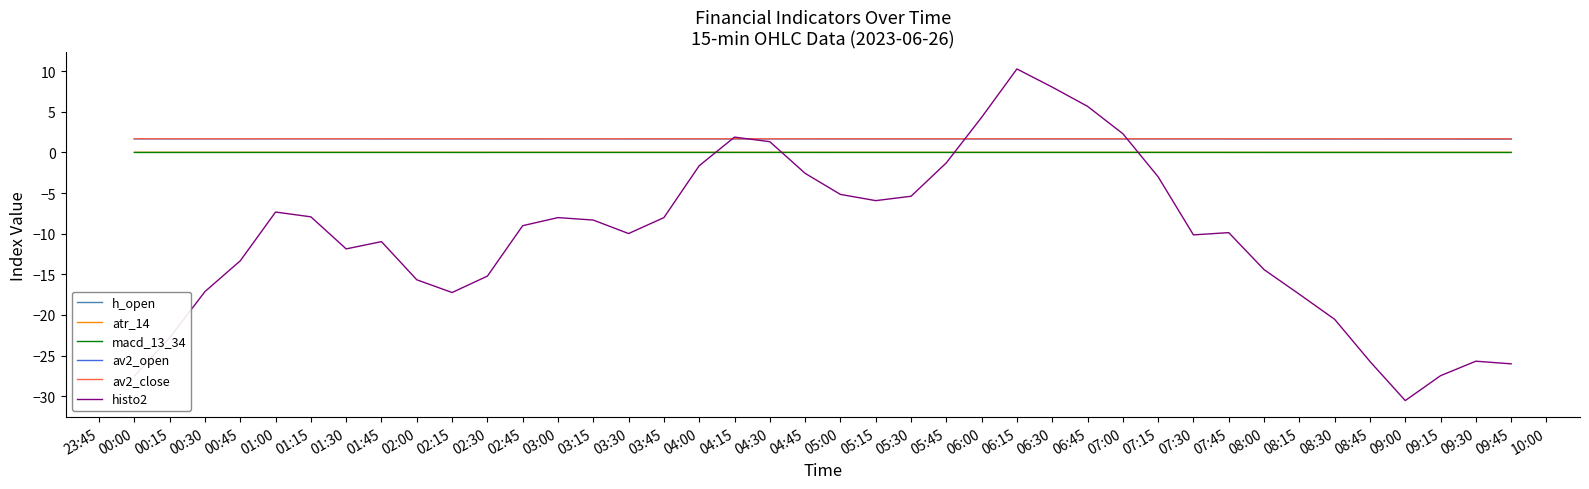

What is the minimum value shown in the chart?

-30.5